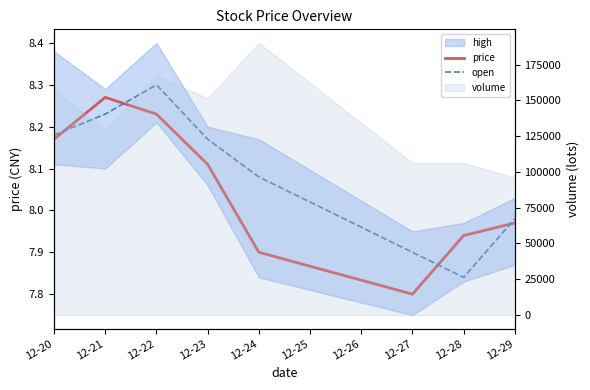

What is the smallest value displayed?

7.8